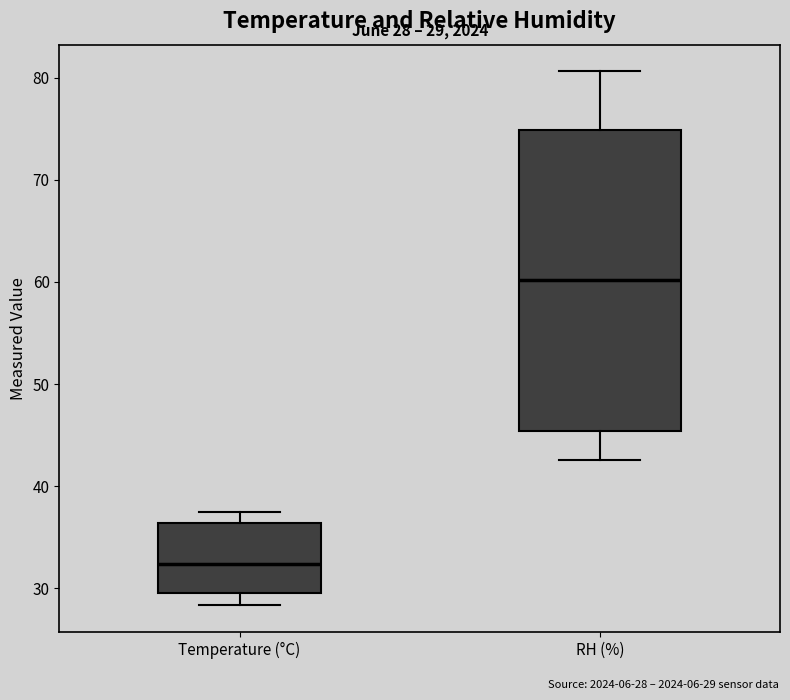

Which box has the highest median line?

RH (%)